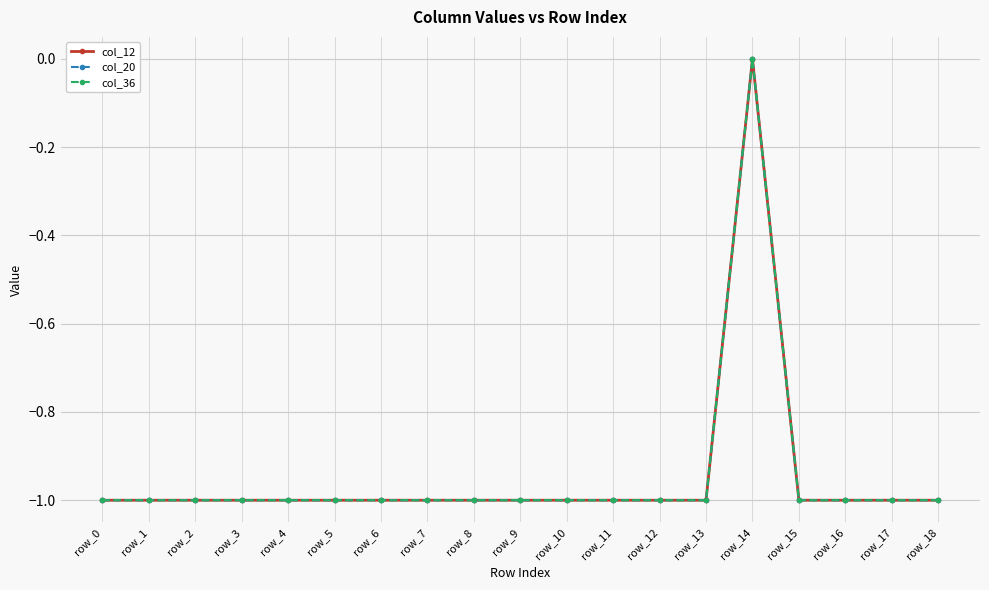

Does the chart have visible grid lines?

Yes